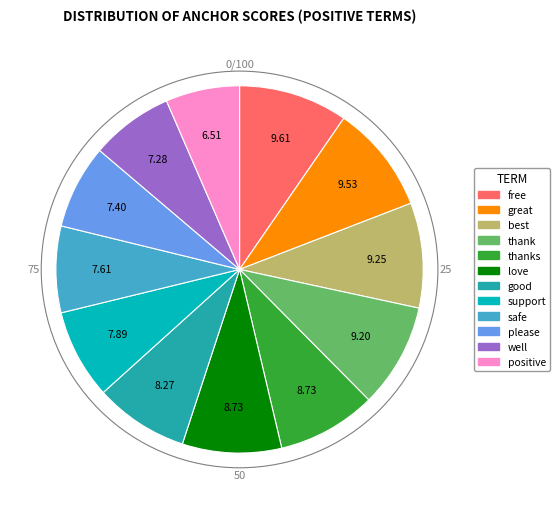

How many segments does this pie chart have?

12